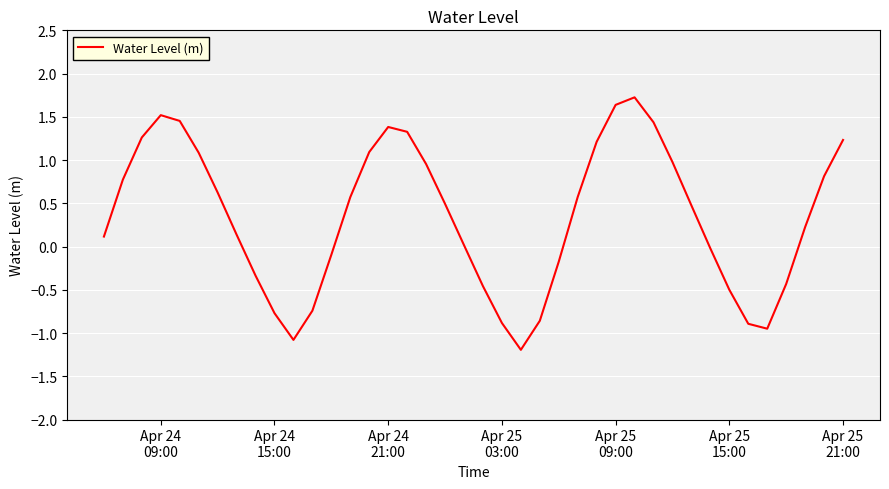

What is the greatest value displayed?

1.7